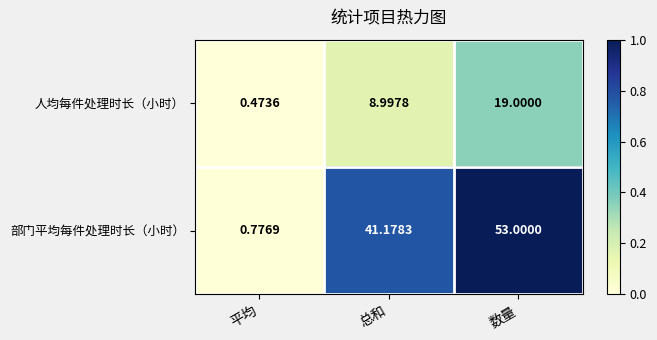

At which category is the sum across all series the highest?

数量